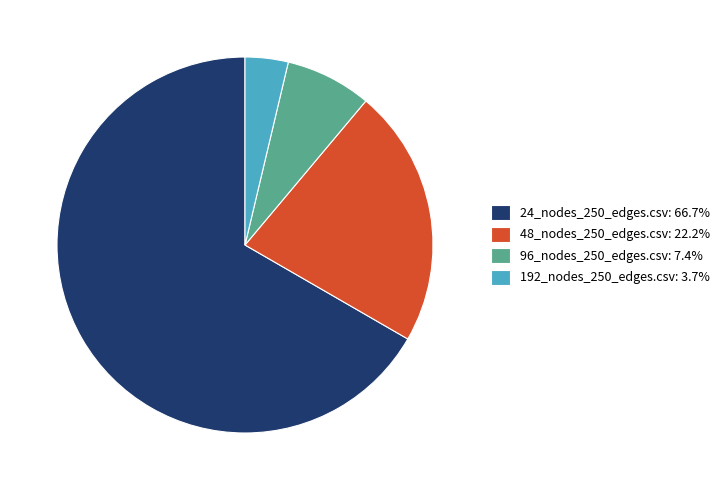

What is the ratio of the value at 192_nodes_250_edges.csv to the value at 24_nodes_250_edges.csv?

0.1